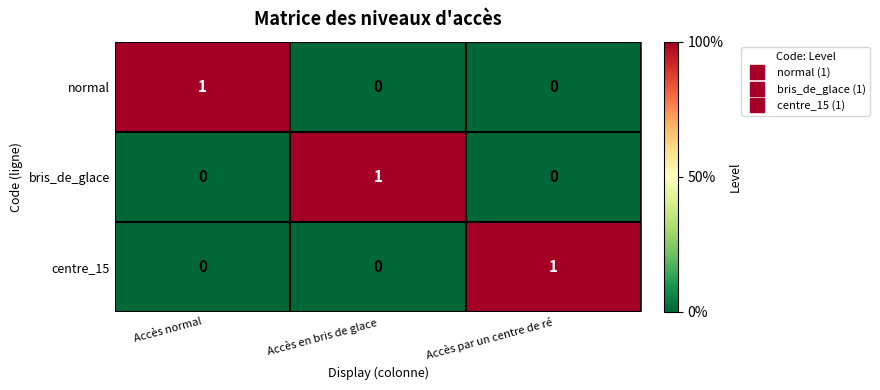

At how many categories does at least one series exceed 0?

3